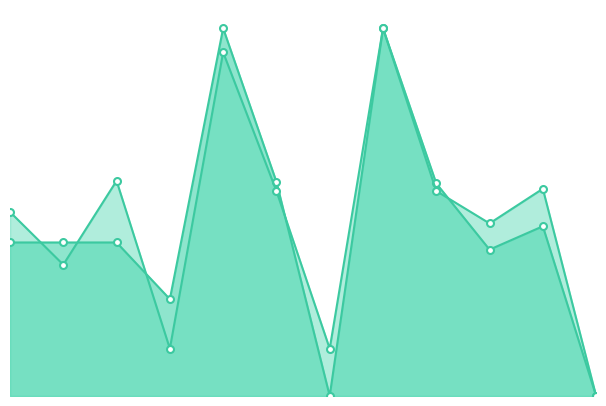

At which label does y1_line reach its peak?

7